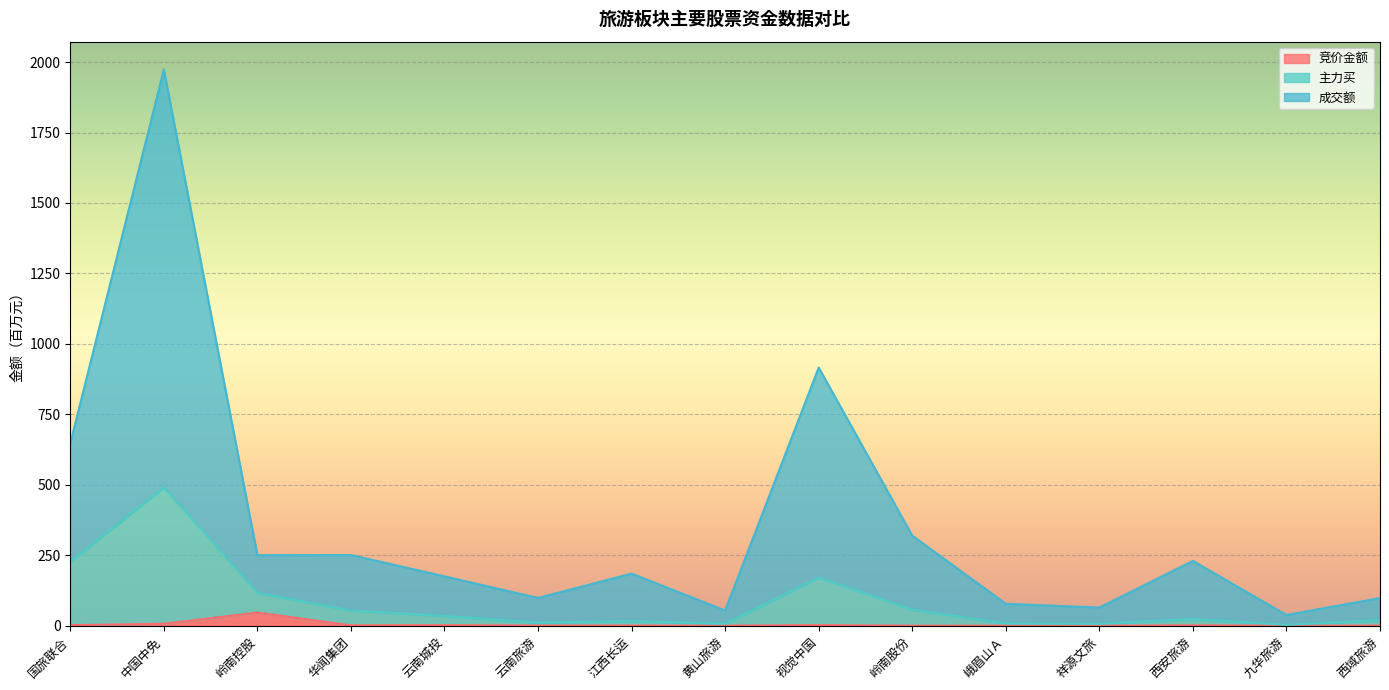

What are all the series names shown in the legend?

竞价金额, 主力买, 成交额